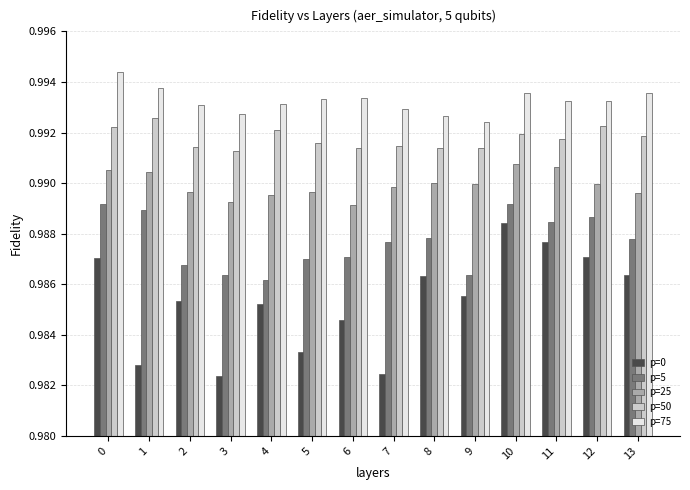

Count the number of data series in this chart.

5